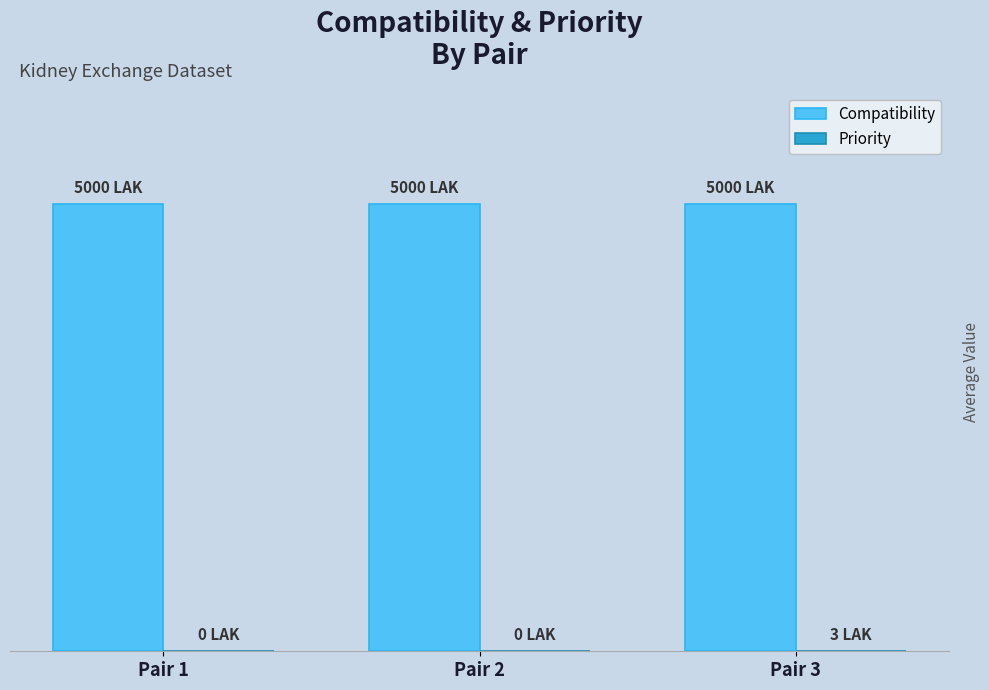

What is the average value of the Priority series?

1